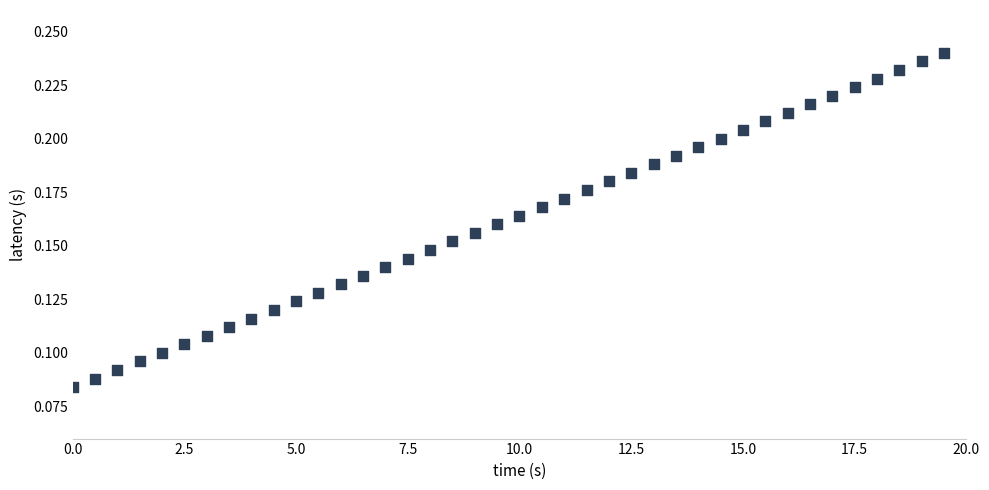

What is the range of X values (max minus min)?

19.5